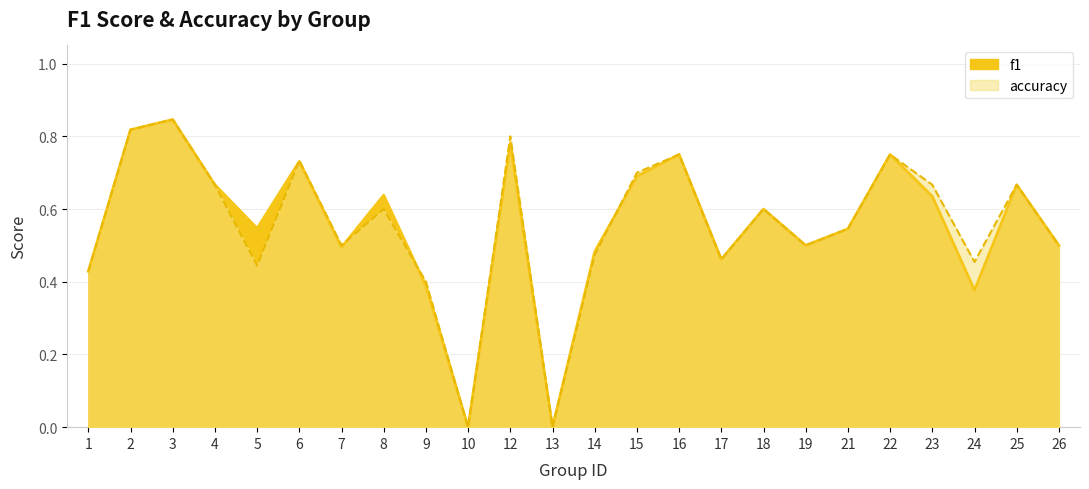

Is the value of accuracy at 8 greater than the value of f1 at 13?

Yes